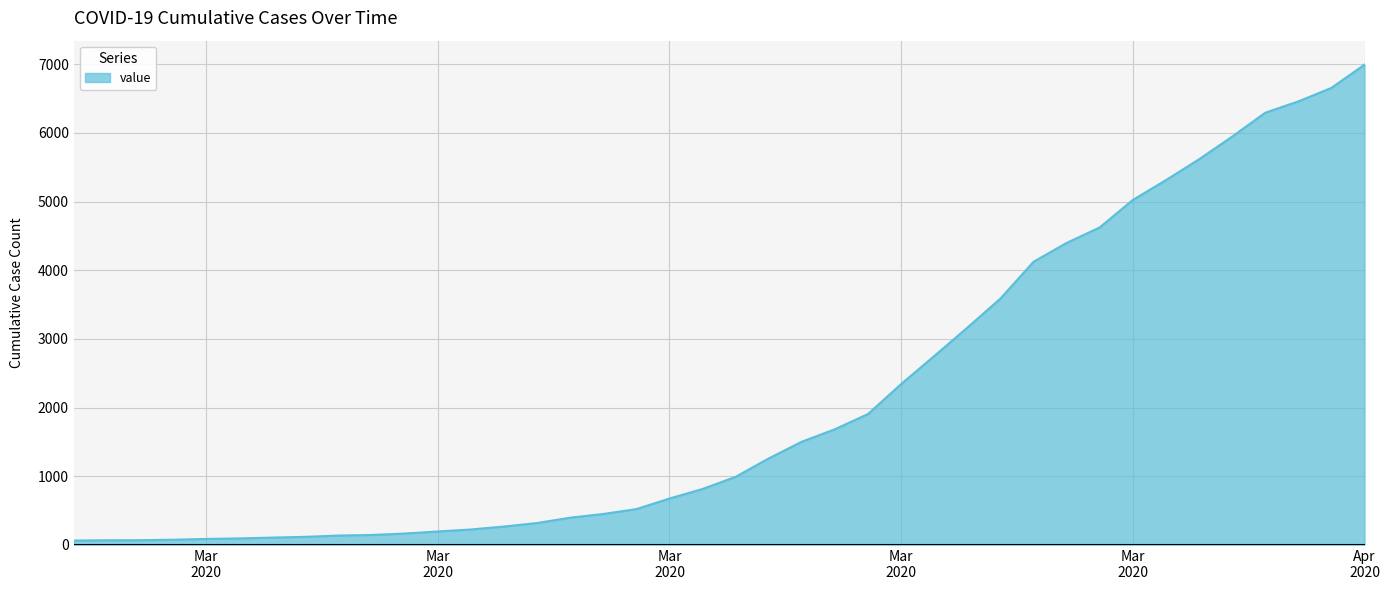

How many series are shown in this chart?

1